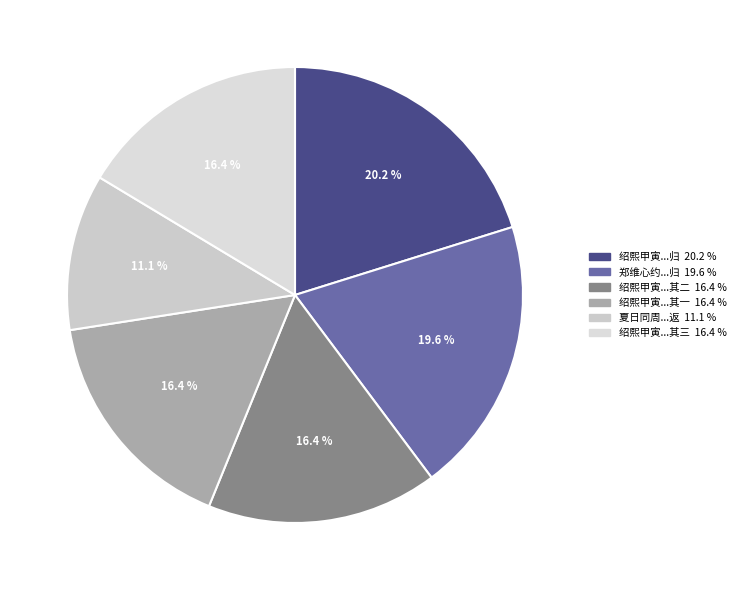

Count the number of slices in the pie.

6